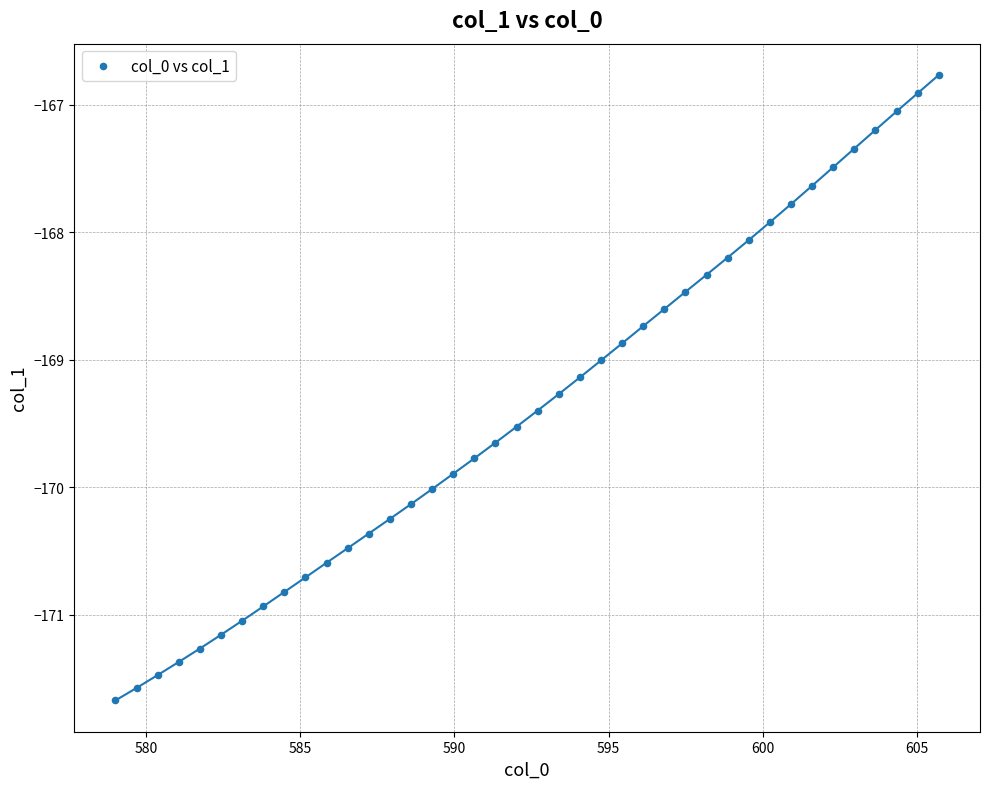

What is the range of Y values (max minus min)?

4.9